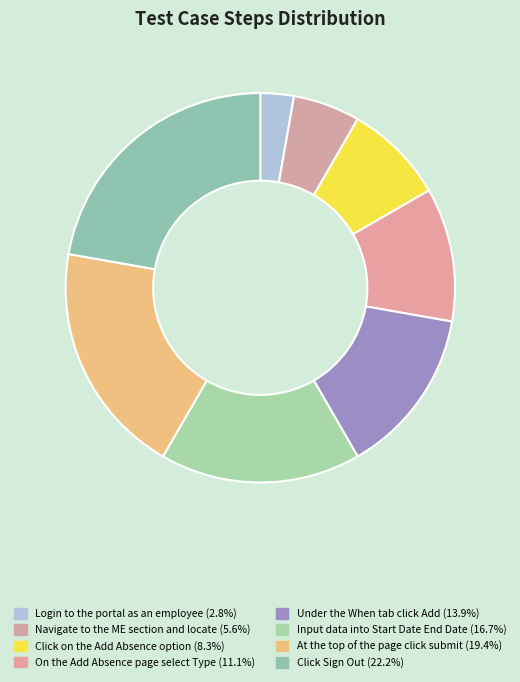

How many slices are in this pie chart?

8